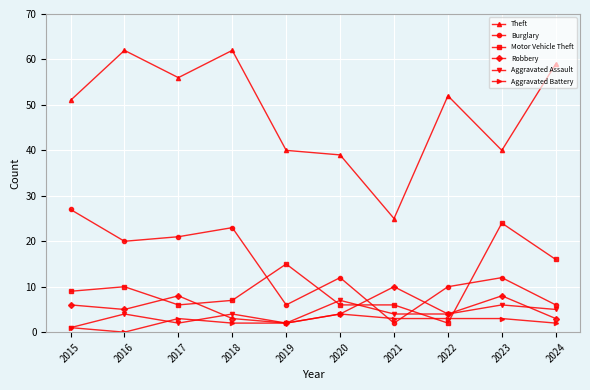

At which category does Burglary reach its first local peak?

2018